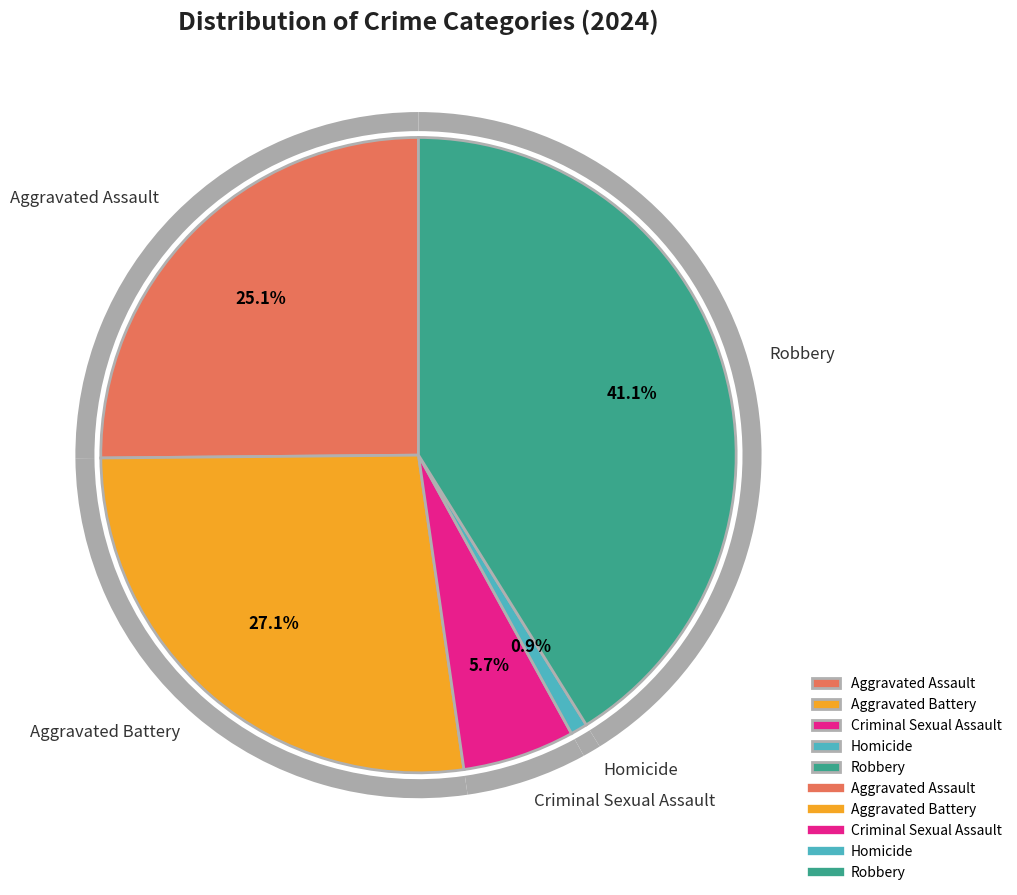

To the nearest percent, what percentage of the pie is Criminal Sexual Assault?

6%